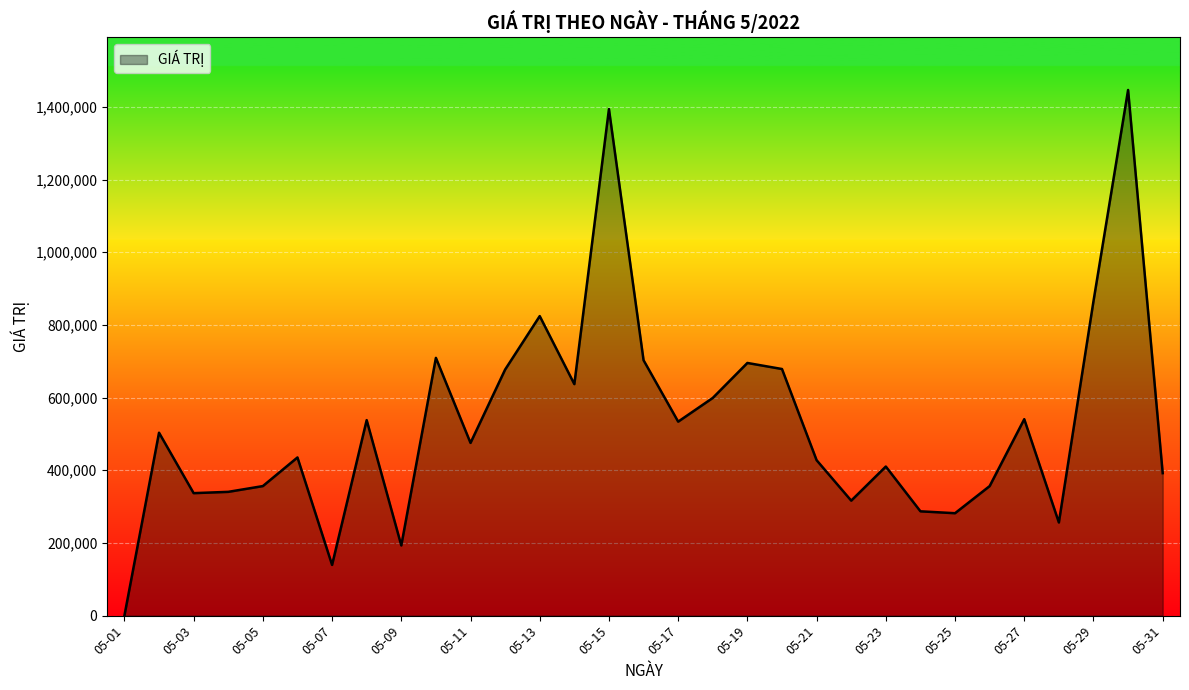

What is the difference between the maximum and minimum values?

1446380